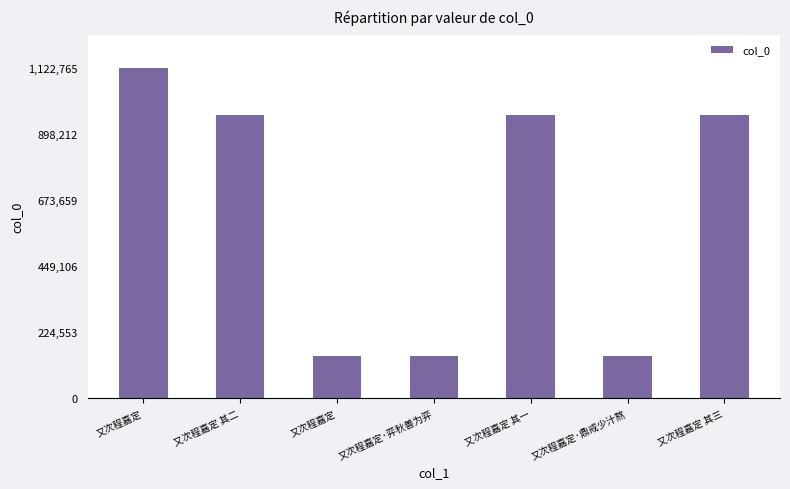

What is the minimum value shown in the chart?

144054